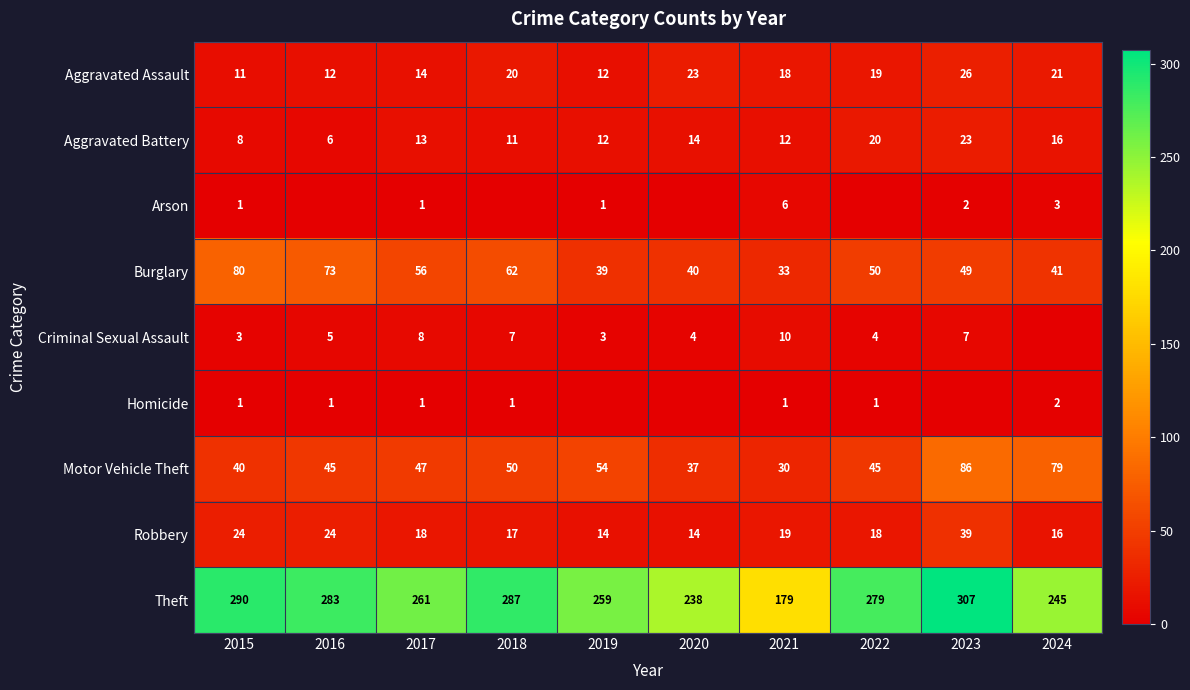

Which label corresponds to the largest value in the chart?

2023